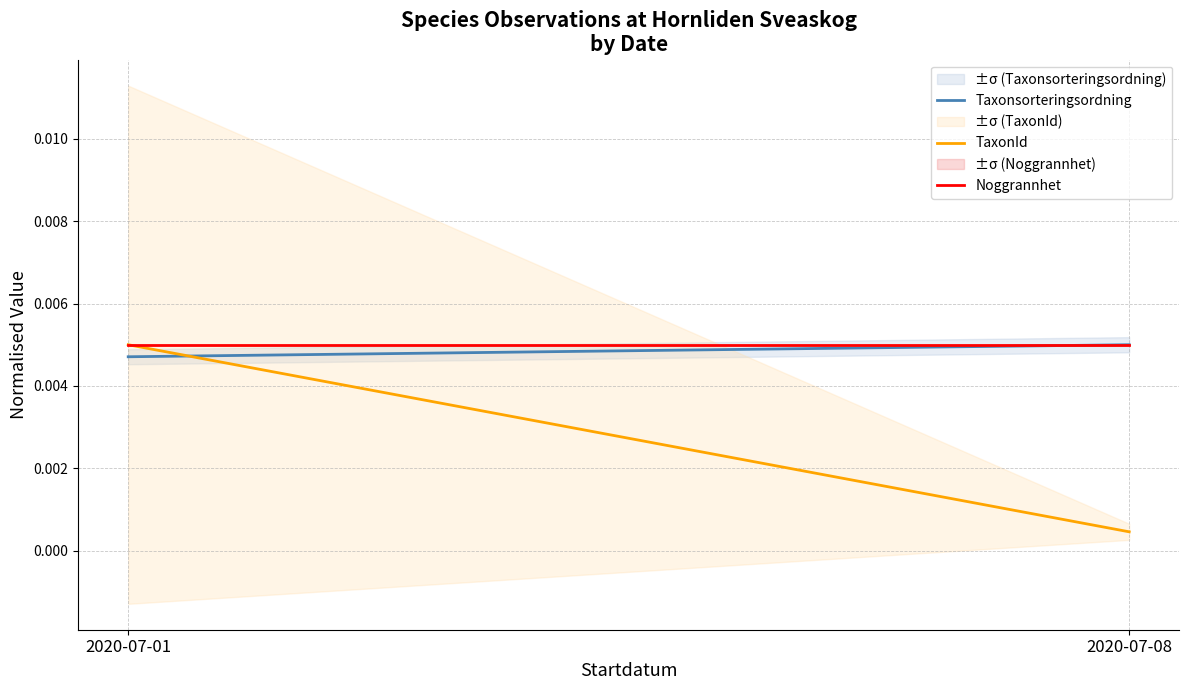

Which series has the largest range (max minus min)?

TaxonId